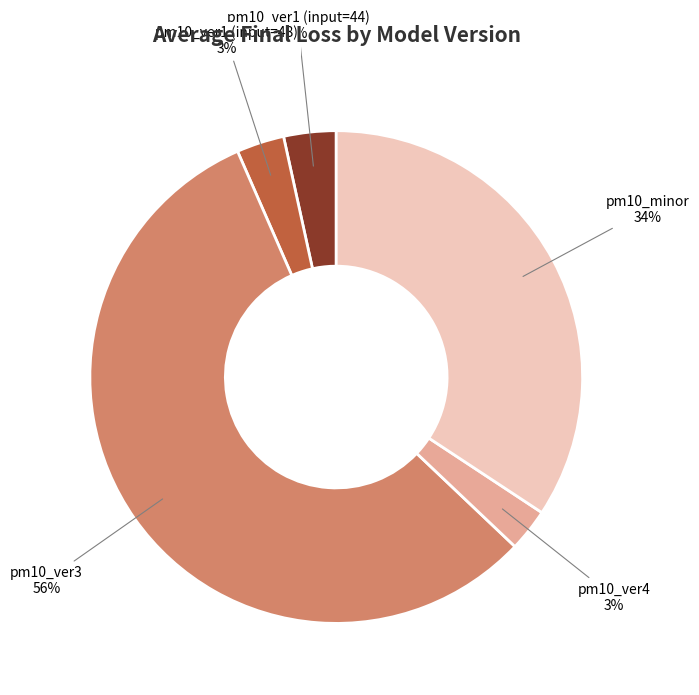

To the nearest percent, what is the difference between the largest and smallest slice percentages?

54%